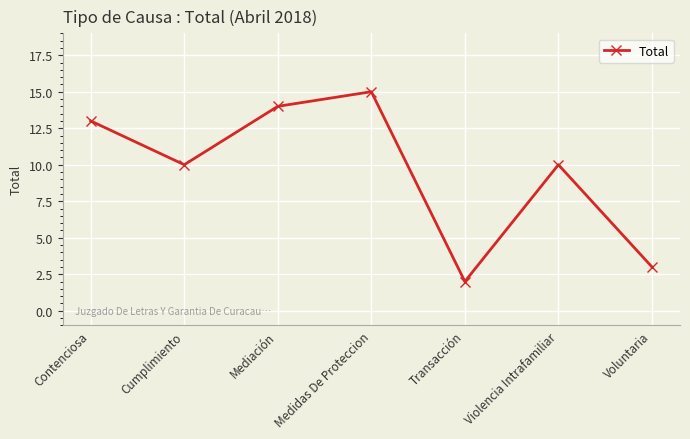

Which has a higher value, Voluntaria or Violencia Intrafamiliar?

Violencia Intrafamiliar